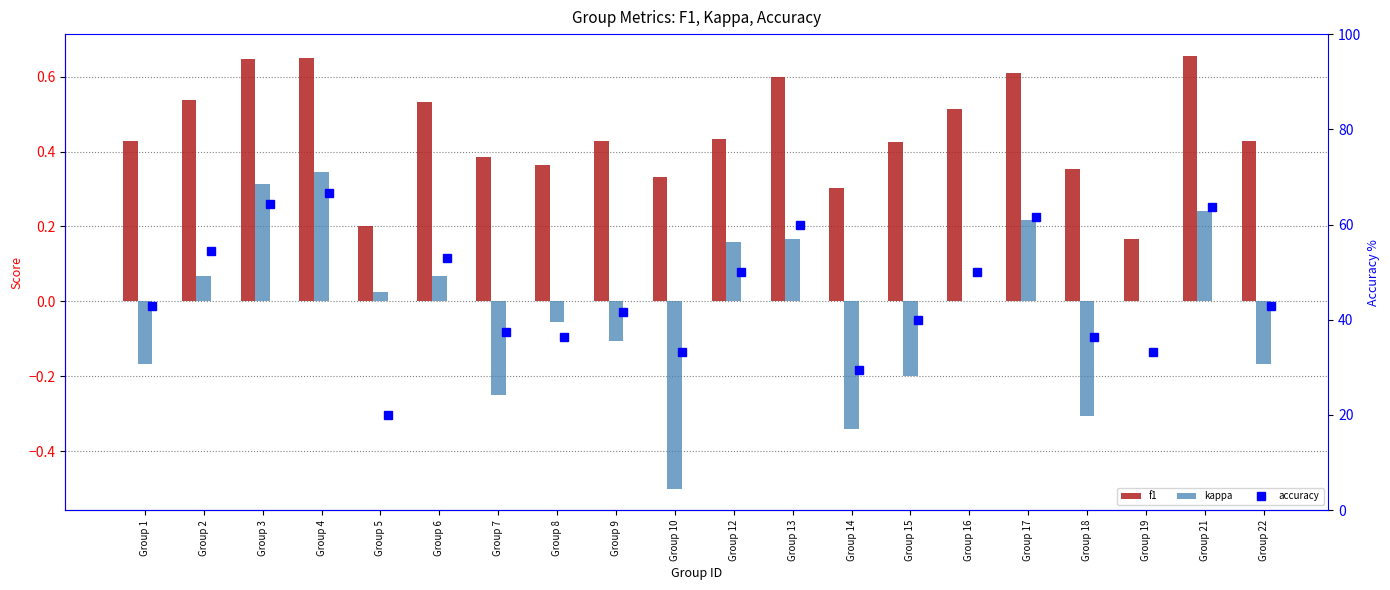

Rank the series at Group 5 from highest to lowest value.

accuracy, f1, kappa